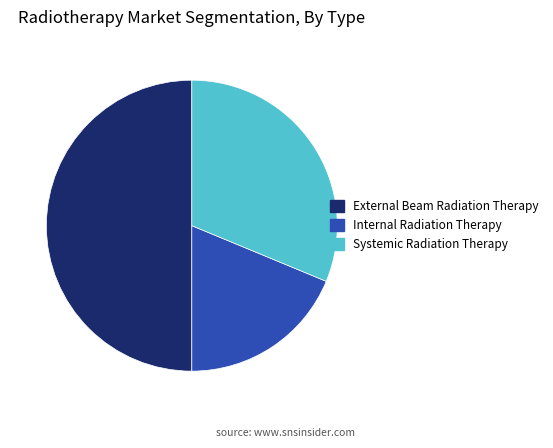

Does Internal Radiation Therapy account for over 50% of the chart?

No